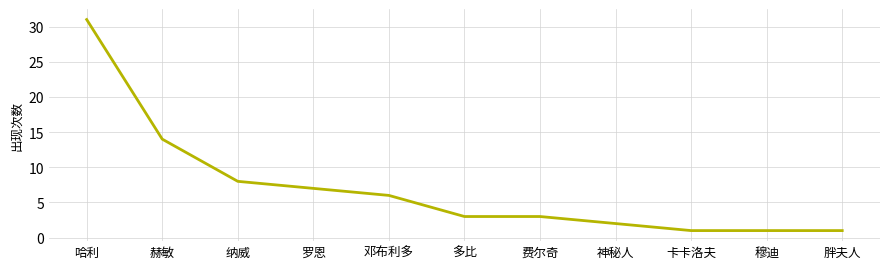

What is the greatest value displayed?

31